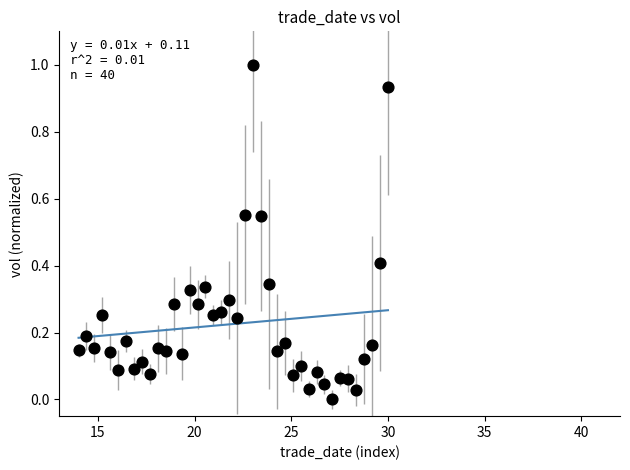

What is the range of Y values (max minus min)?

1.0